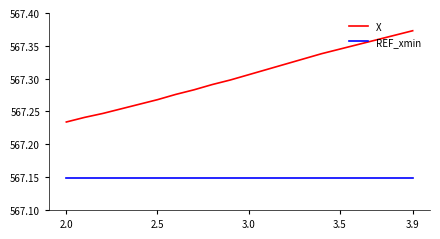

Which series has the largest range (max minus min)?

X